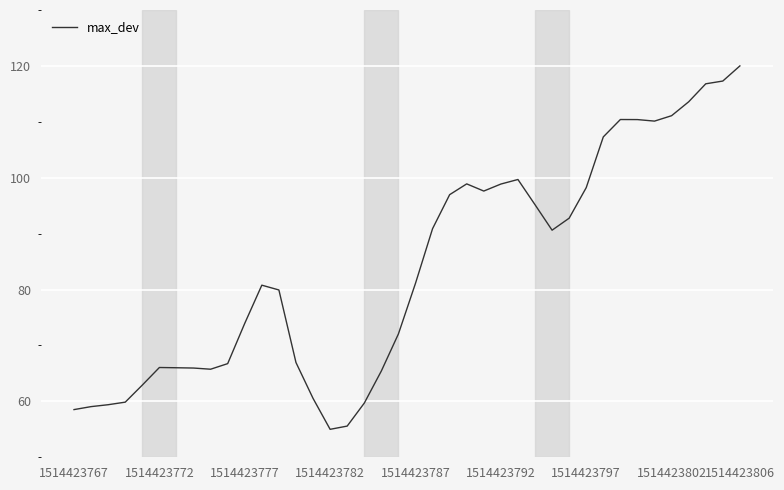

What is the greatest value displayed?

120.0